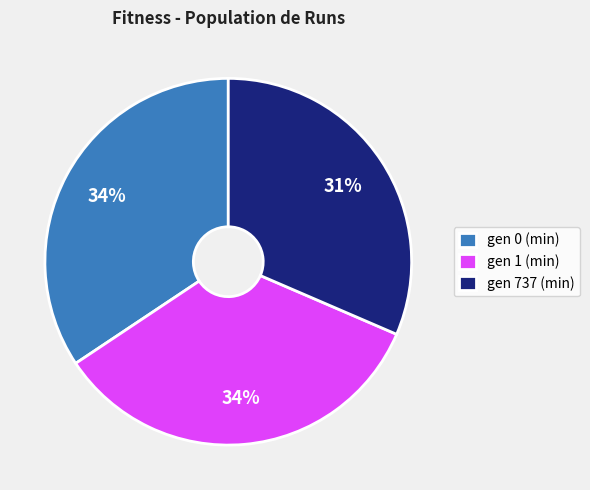

Is the sum of gen 737 (min) and gen 0 (min) greater than half?

Yes